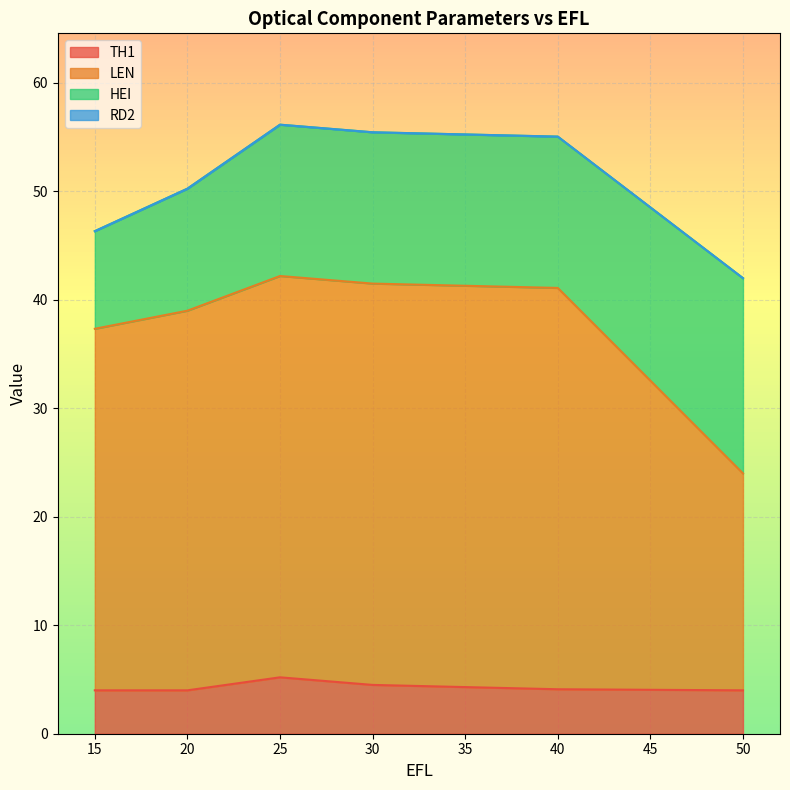

True or false: TH1 has a value of 1.4 at 20.

False